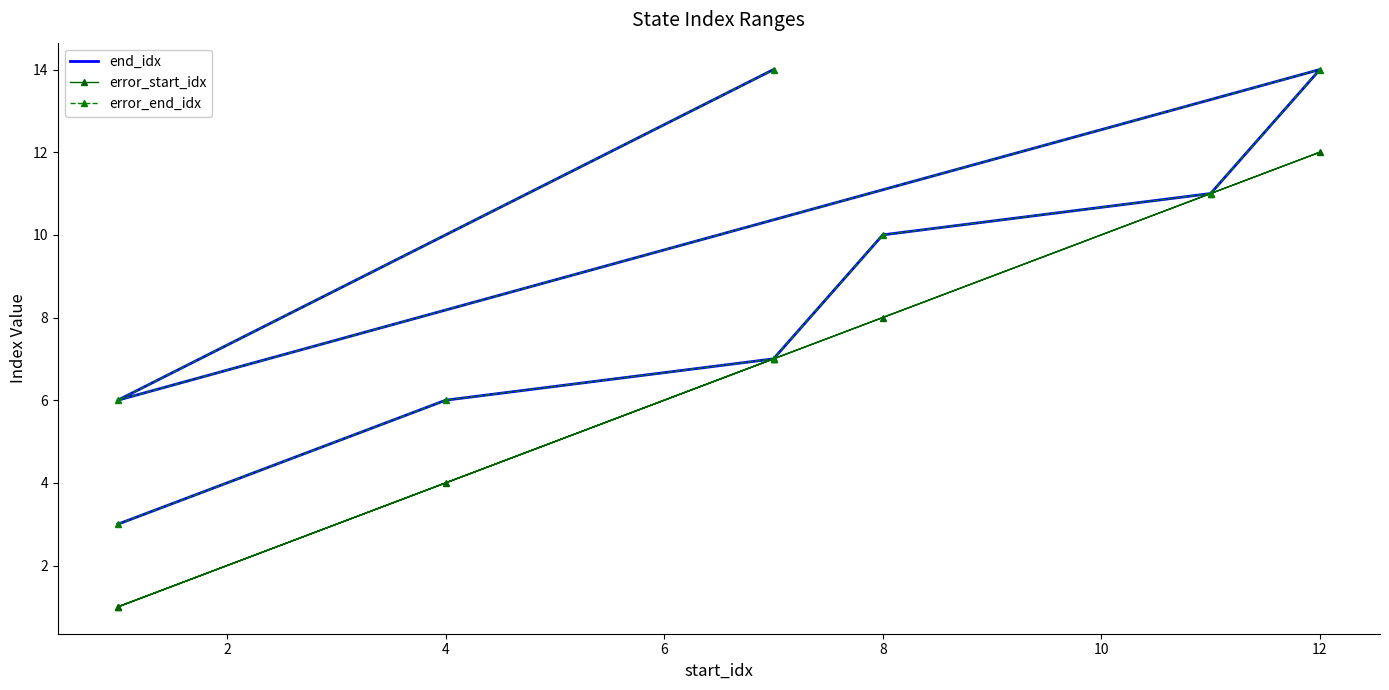

Is the value of end_idx at 14 greater than the value of error_start_idx at 6?

Yes